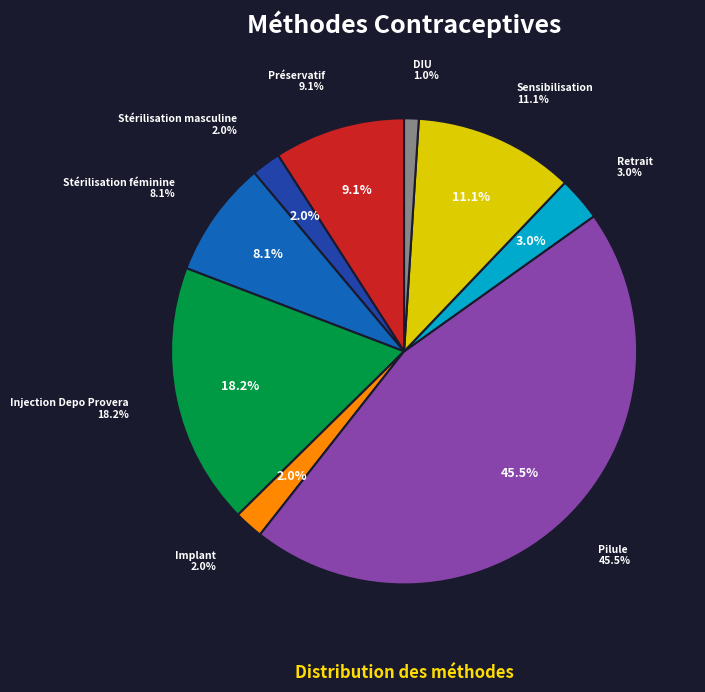

Does Stérilisation masculine account for over 50% of the chart?

No